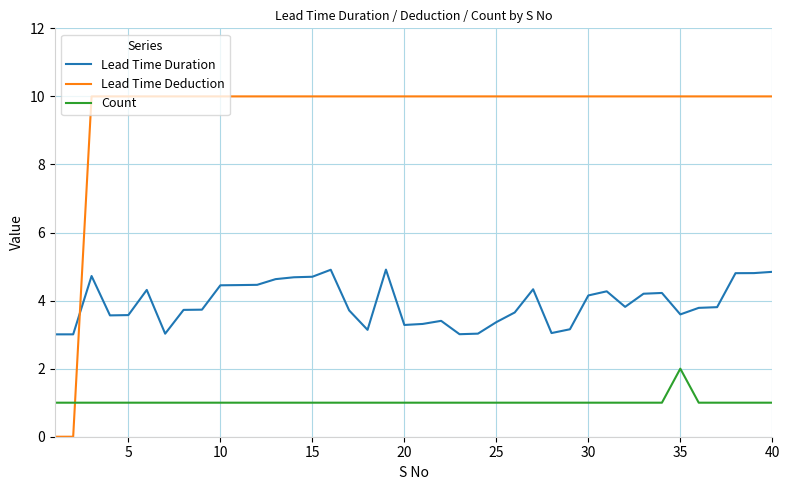

What is the greatest value displayed?

10.0